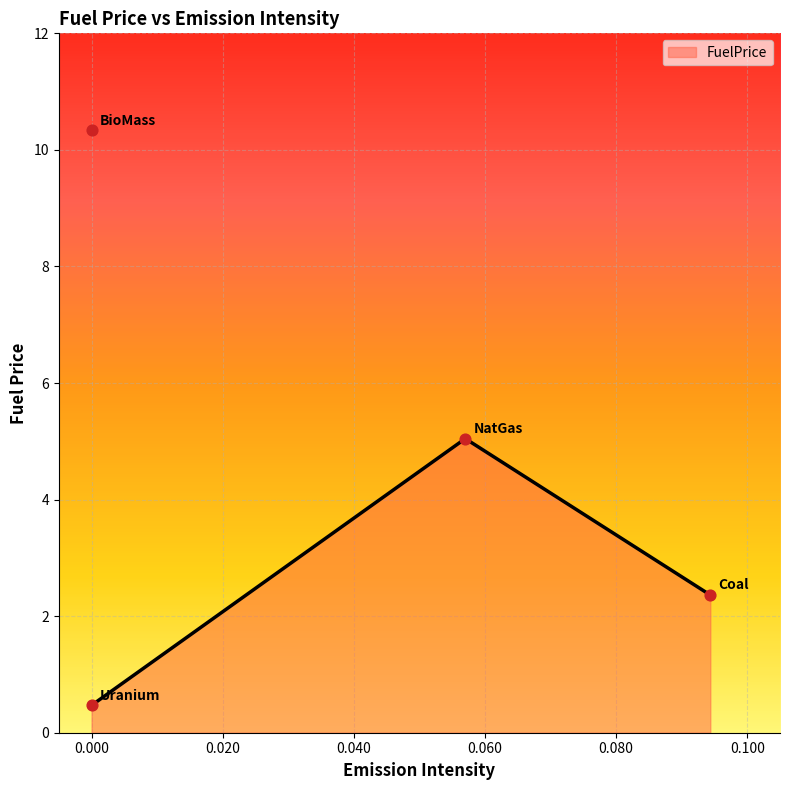

What is the change in value from NatGas to BioMass?

+5.3